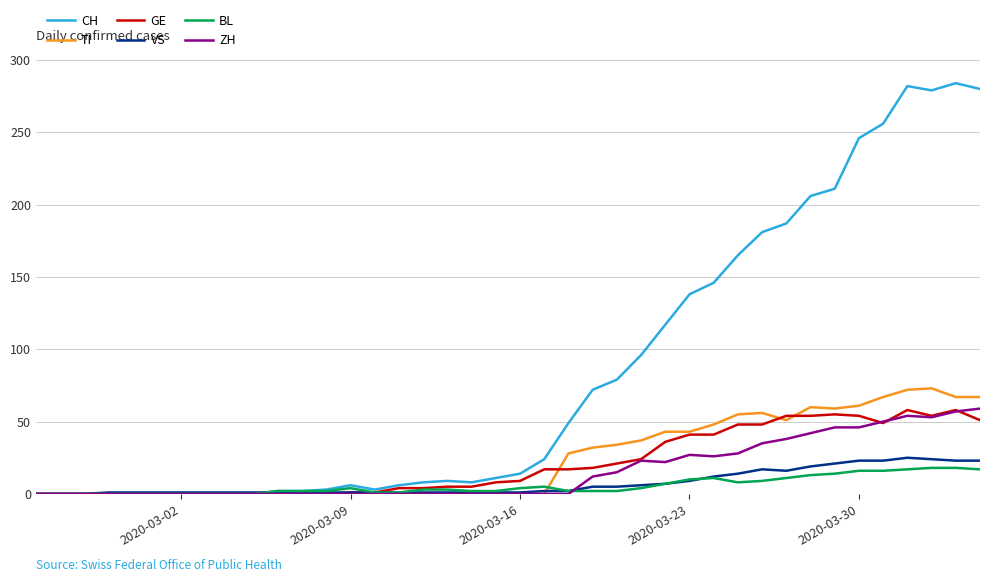

What is the difference between the second highest and minimum values in the GE series?

58